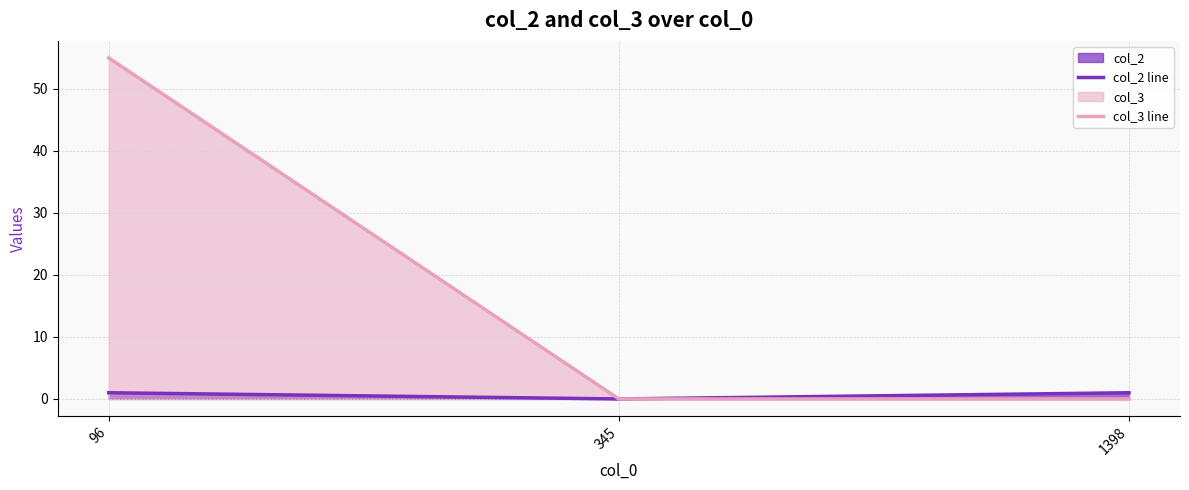

What is the sum of all col_3 line values?

55